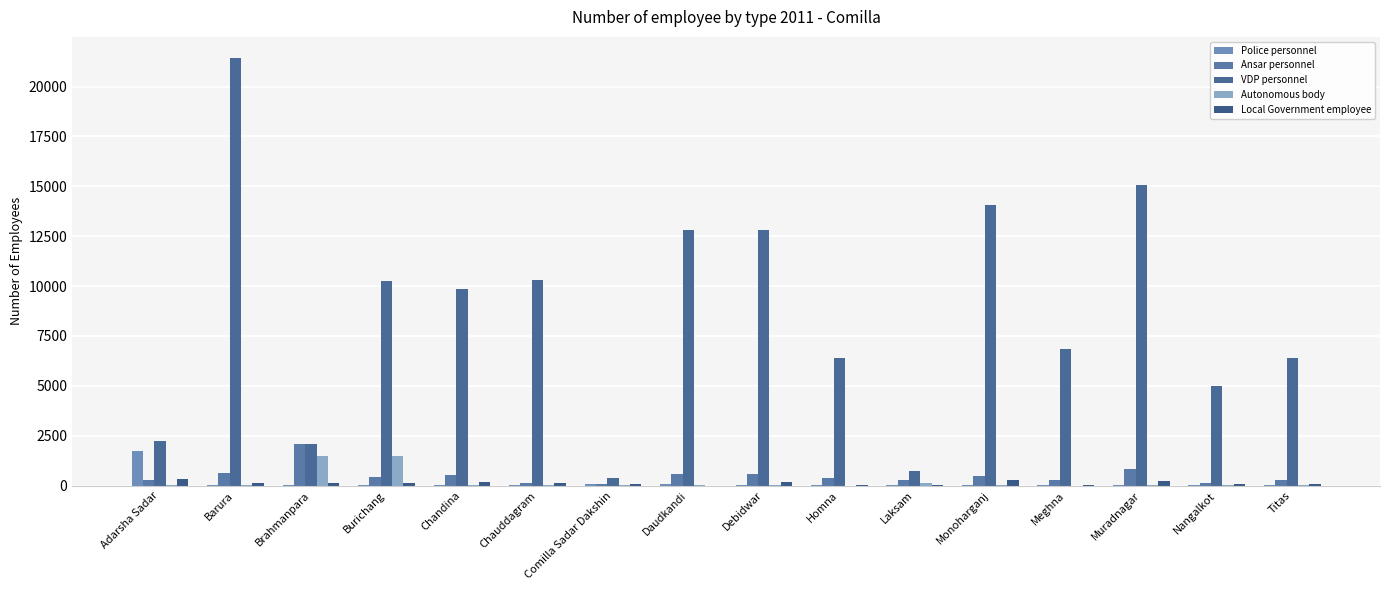

What is the maximum value shown in the chart?

21420